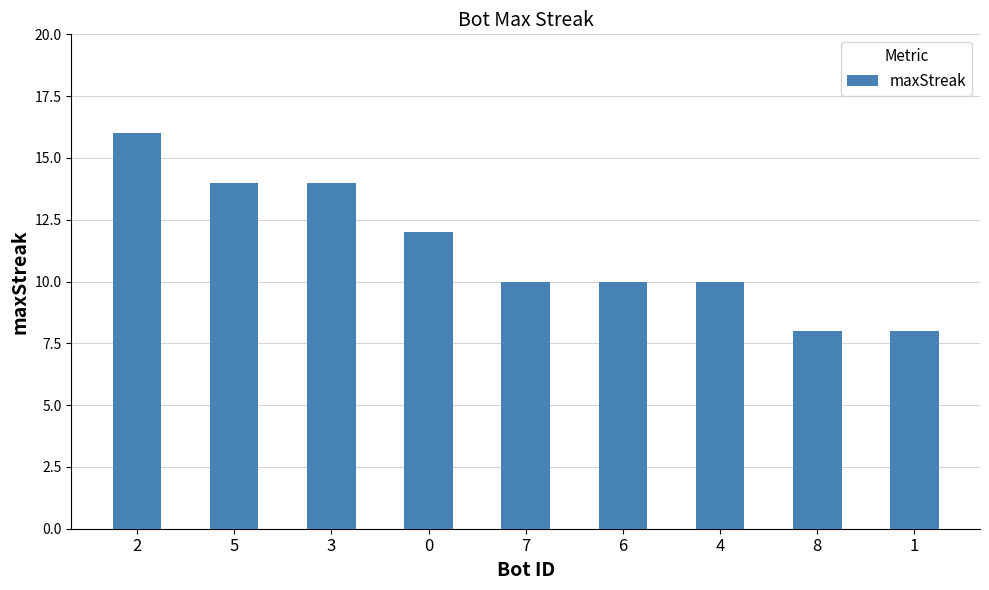

True or false: the data shows 8 at 0.

False